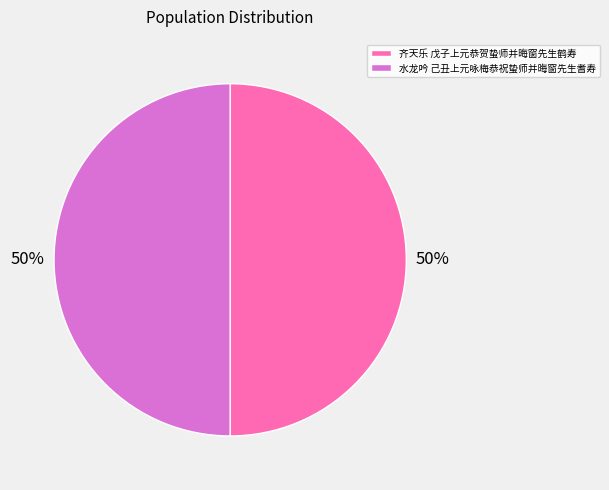

To the nearest percent, what is the combined percentage of 水龙吟 己丑上元咏梅恭祝蛰师并晦窗先生耆寿 and 齐天乐 戊子上元恭贺蛰师并晦窗先生鹤寿?

100%